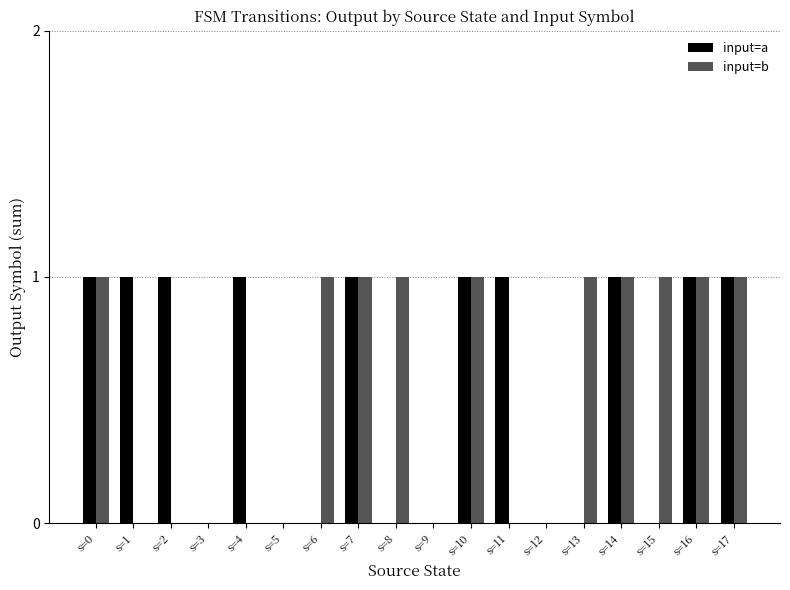

What is the average value of the input=a series?

1